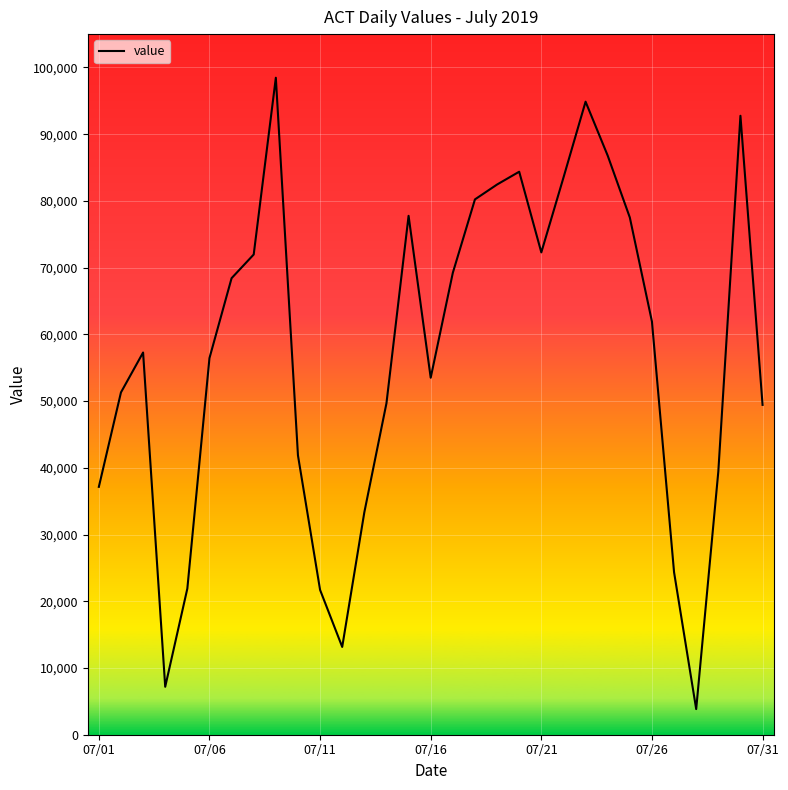

Is this an area chart (filled region under the line)?

No